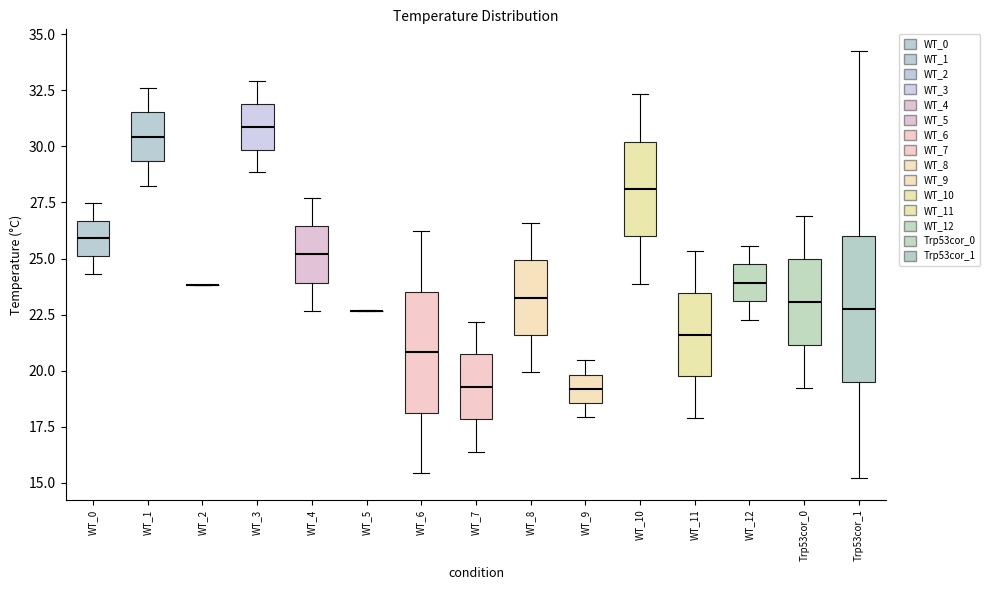

Reading left to right, transcribe this box plot: for each box, give where its median line is, the range the box spans, and where its two whiskers end, as read against the y-axis. The values are not printed on the chart, so give them approximately, as read against the axis.

WT_0: median 26.0, box 25.0 to 26.5, whiskers 24.5 to 27.5
WT_1: median 30.5, box 29.5 to 31.5, whiskers 28.0 to 32.5
WT_2: box collapsed to a line at 24.0, whiskers 24.0 to 24.0
WT_3: median 31.0, box 30.0 to 32.0, whiskers 29.0 to 33.0
WT_4: median 25.0, box 24.0 to 26.5, whiskers 22.5 to 27.5
WT_5: box collapsed to a line at 22.5, whiskers 22.5 to 22.5
WT_6: median 21.0, box 18.0 to 23.5, whiskers 15.5 to 26.0
WT_7: median 19.5, box 18.0 to 20.5, whiskers 16.5 to 22.0
WT_8: median 23.5, box 21.5 to 25.0, whiskers 20.0 to 26.5
WT_9: median 19.0, box 18.5 to 20.0, whiskers 18.0 to 20.5
WT_10: median 28.0, box 26.0 to 30.0, whiskers 24.0 to 32.5
WT_11: median 21.5, box 19.5 to 23.5, whiskers 18.0 to 25.5
WT_12: median 24.0, box 23.0 to 24.5, whiskers 22.5 to 25.5
Trp53cor_0: median 23.0, box 21.0 to 25.0, whiskers 19.0 to 27.0
Trp53cor_1: median 23.0, box 19.5 to 26.0, whiskers 15.0 to 34.5